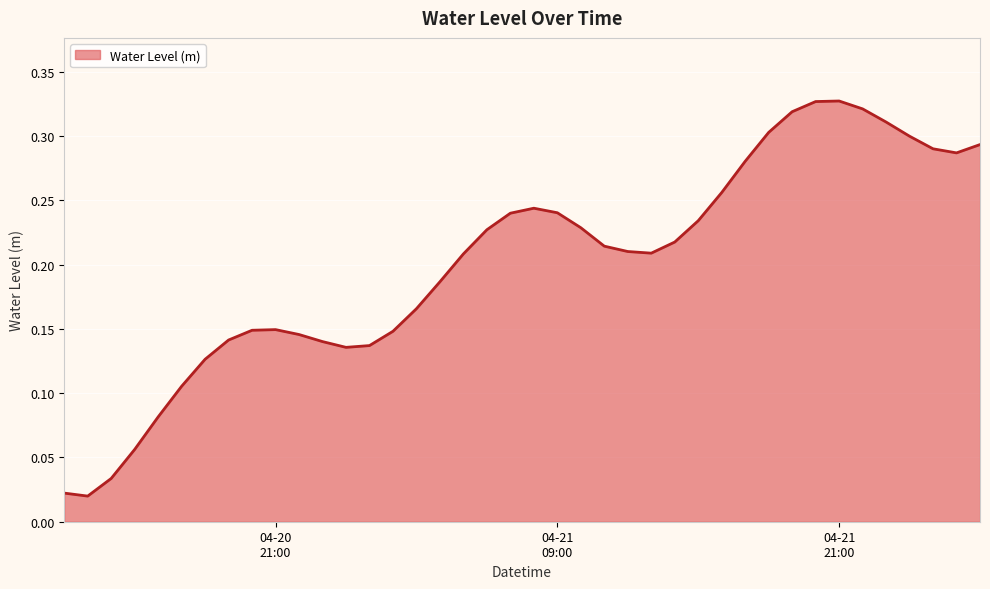

What is the label of the 34th point from the left?

04-21 21:00